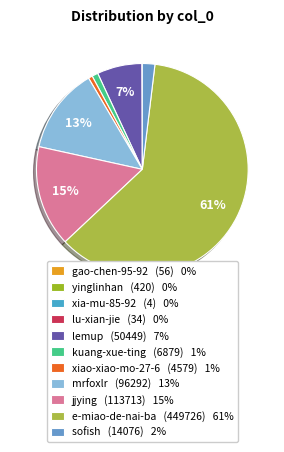

How many slices are in this pie chart?

11